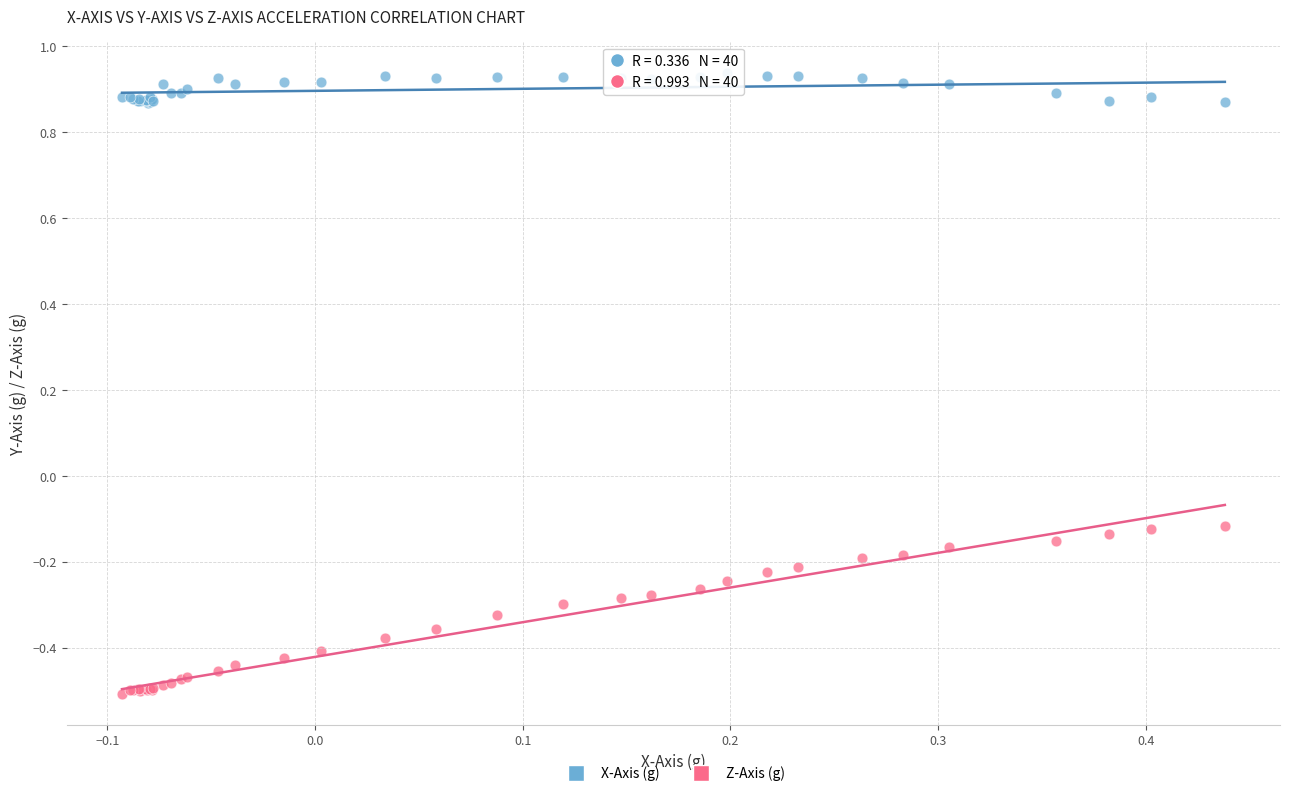

What are all the series names shown in the legend?

X-Axis (g), Z-Axis (g)